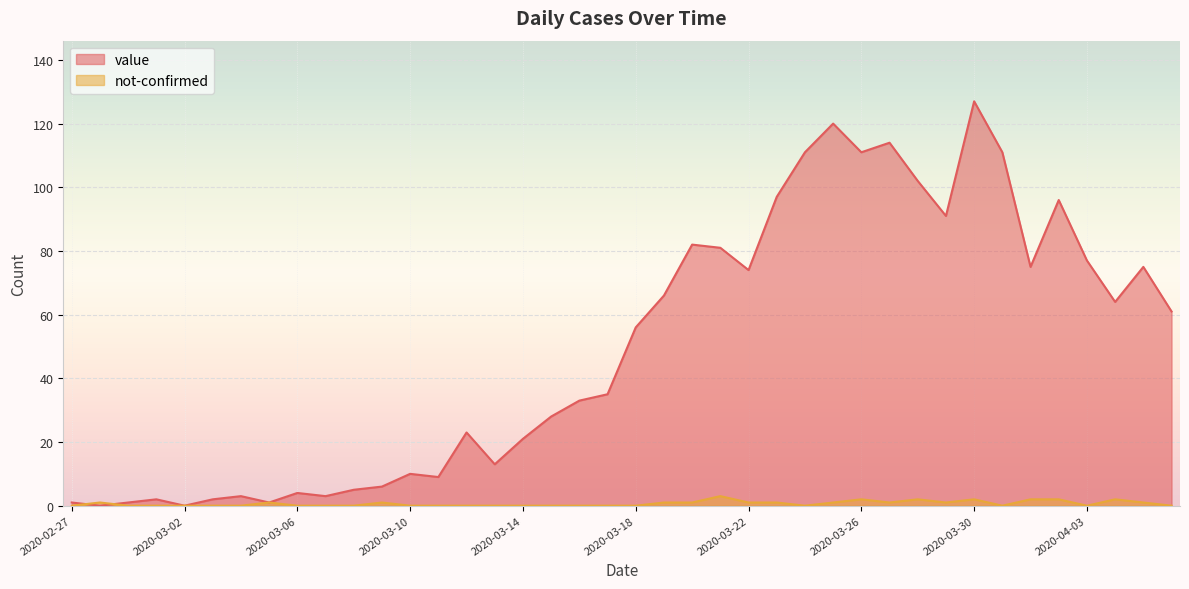

Is the value of value at 2020-03-28 greater than the value of not-confirmed at 2020-03-30?

Yes